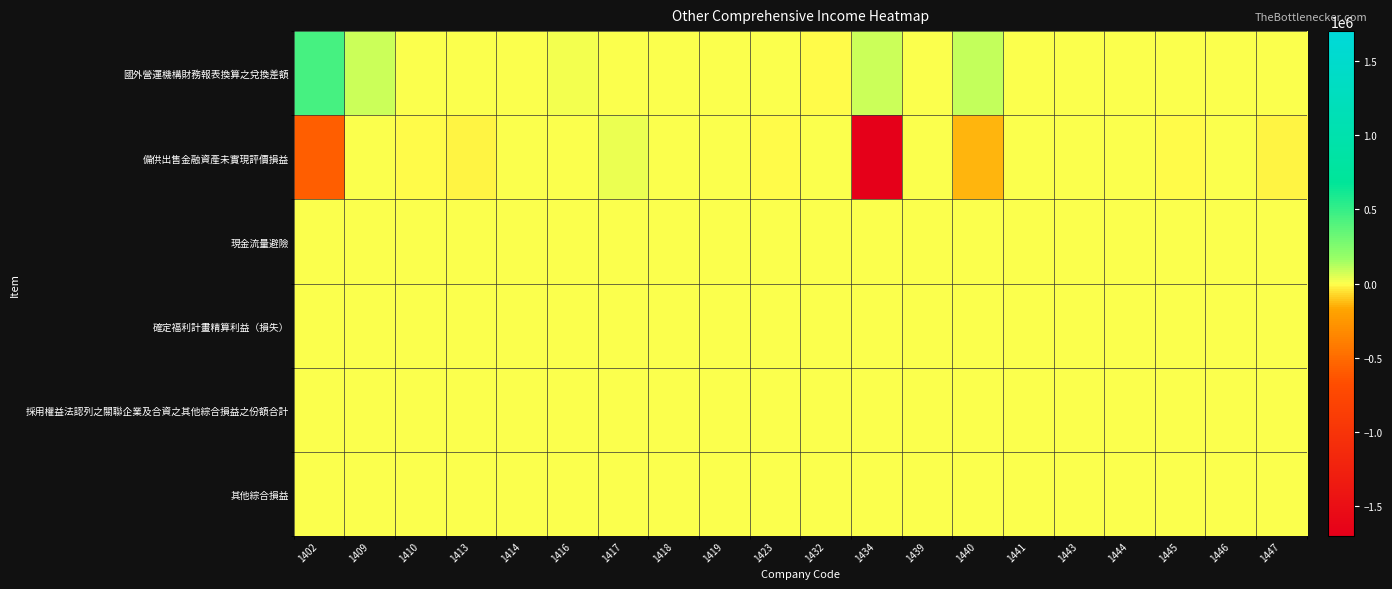

At how many categories does at least one series exceed 165782?

1